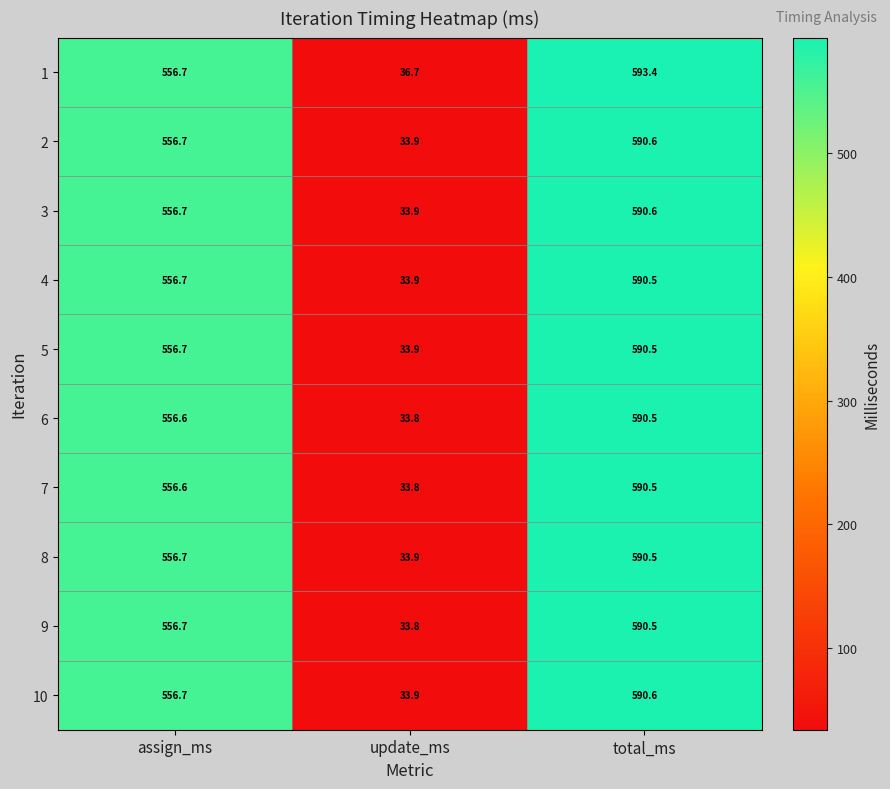

What is the spread (max minus min) of values at assign_ms?

0.1